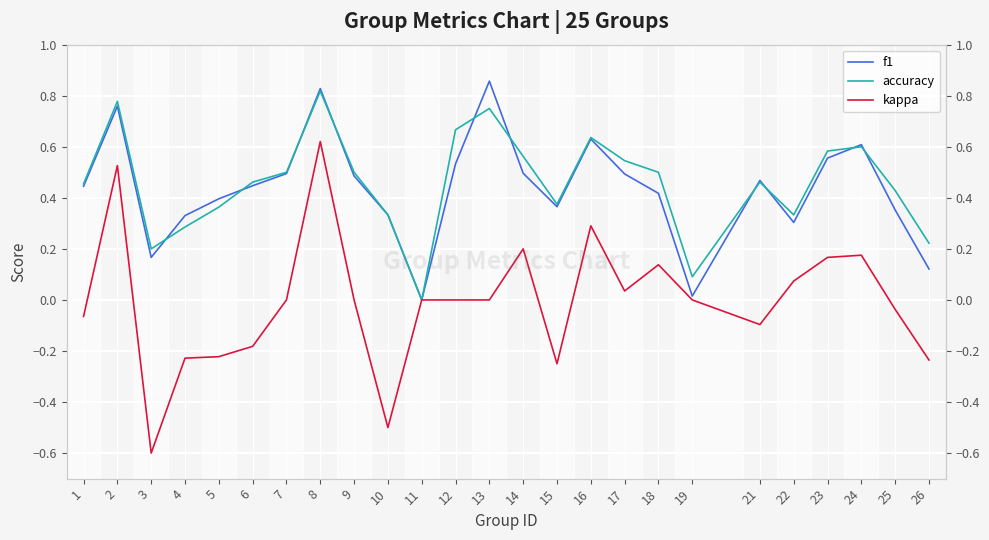

What is the value of the kappa point at the 8th from the left?

0.6